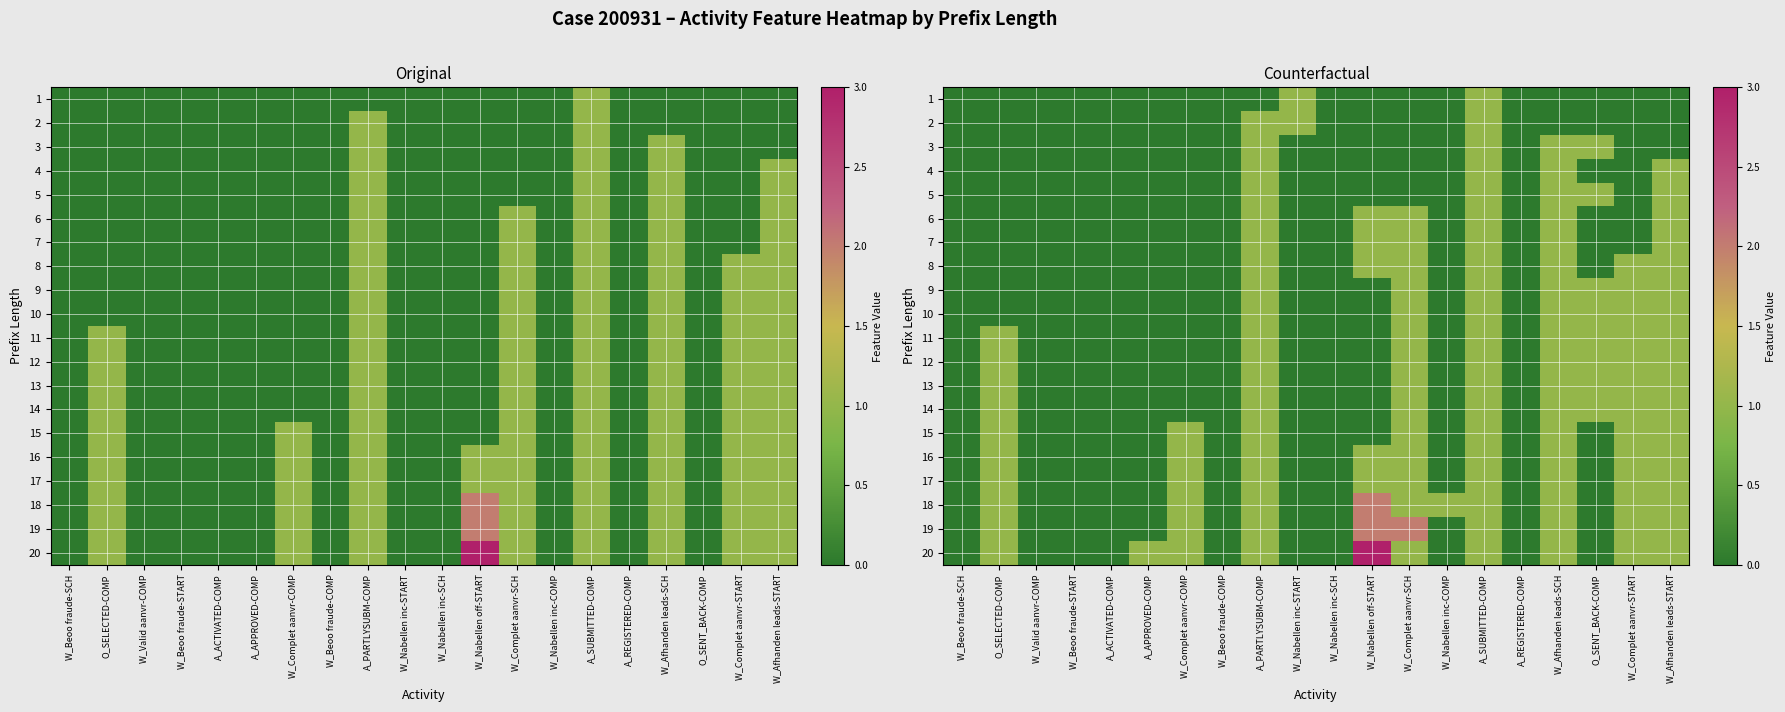

The 6 series shows 0 at W_Beoo fraude-START. True or false?

True